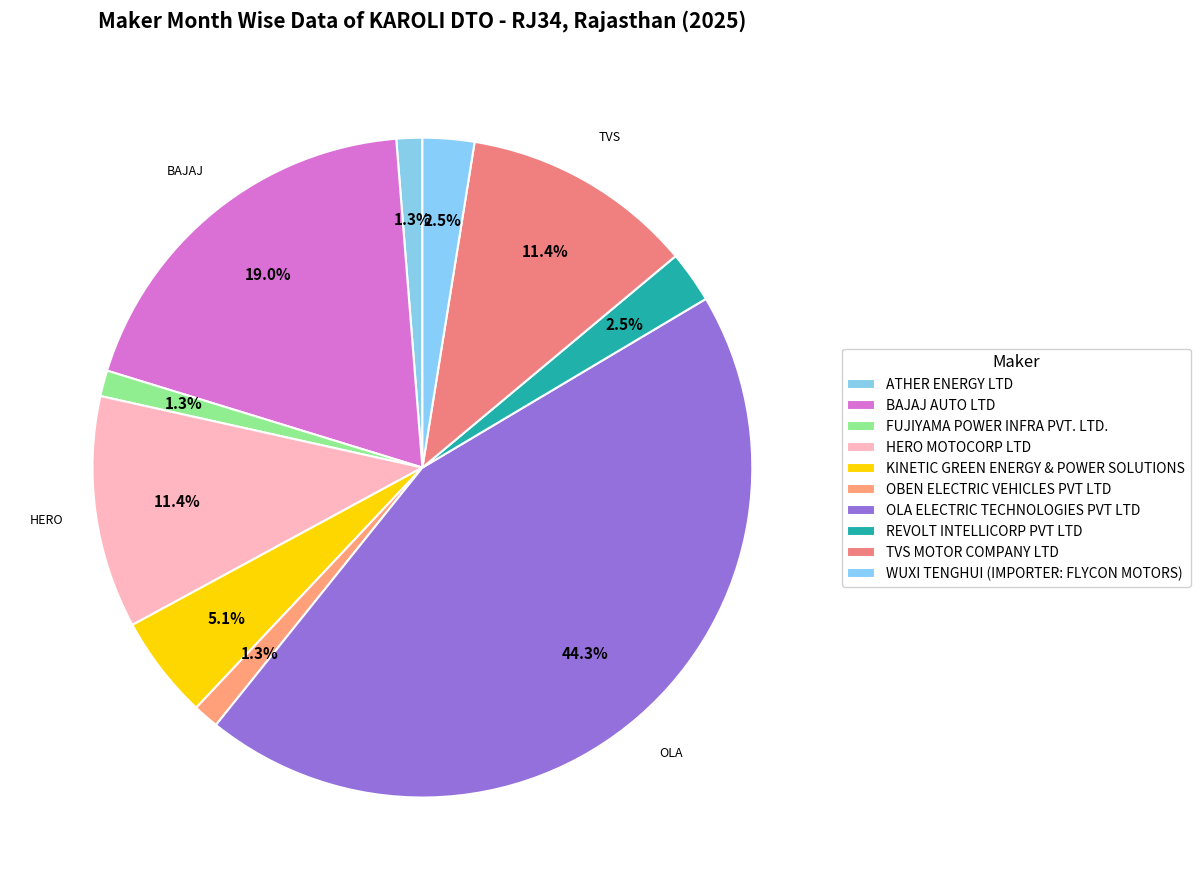

To the nearest percent, what portion does TVS MOTOR COMPANY LTD represent?

11%